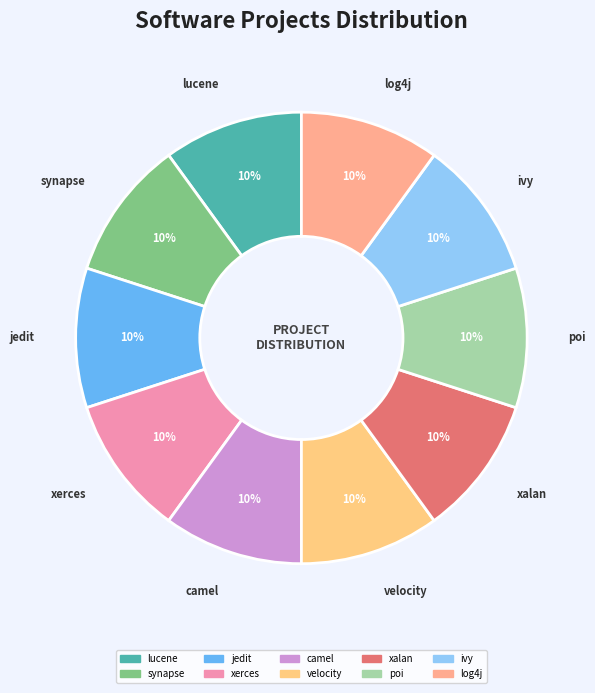

Does camel represent more than half of the total?

No